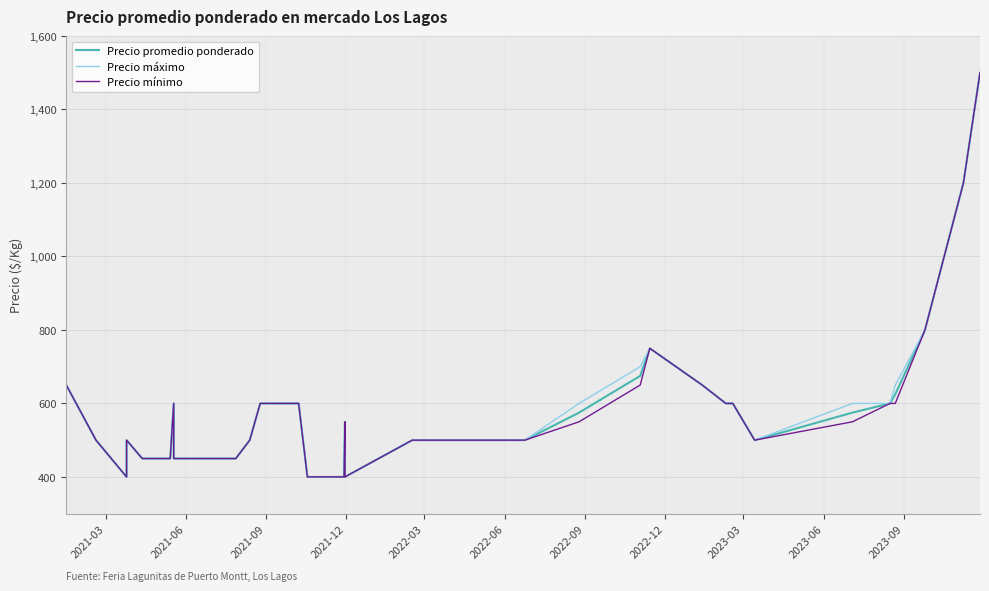

How many lines are shown in the chart?

3